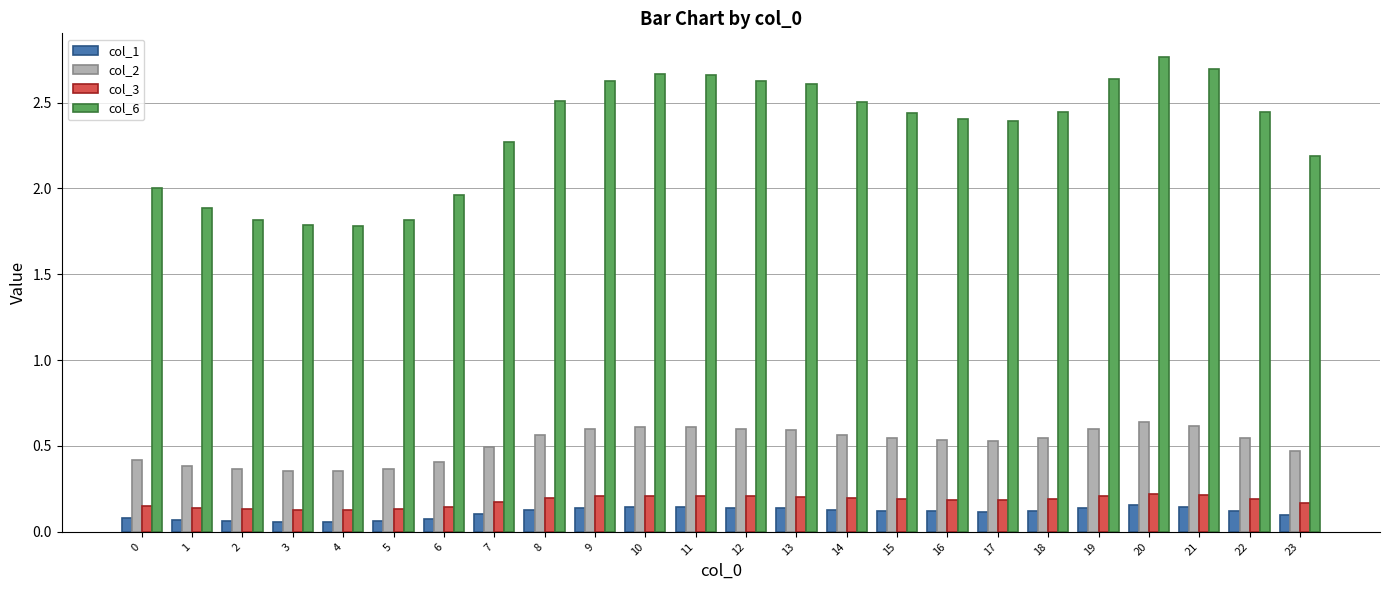

Is the value of col_2 at 2 greater than the value of col_3 at 4?

Yes